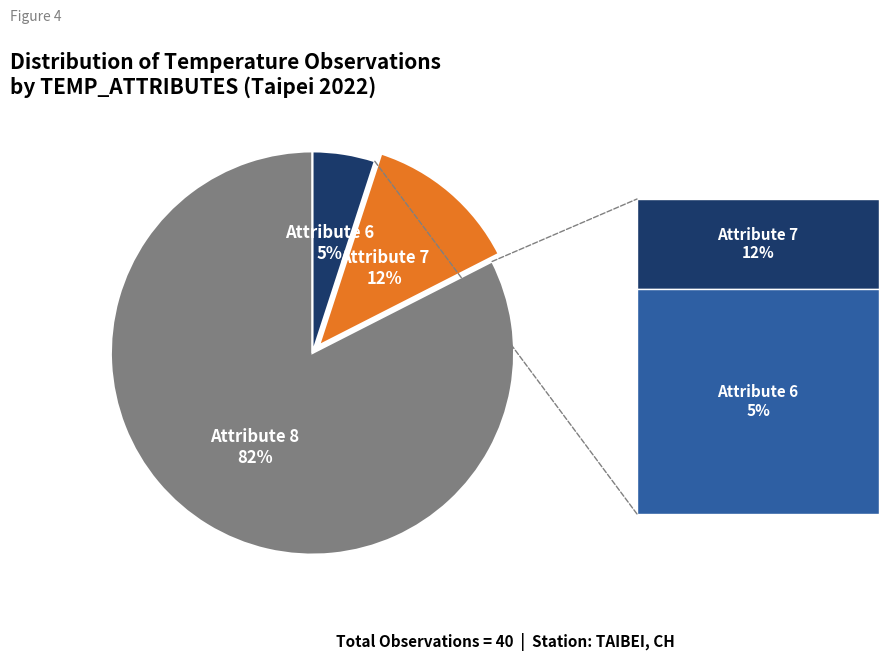

Does any single category account for the majority?

Yes